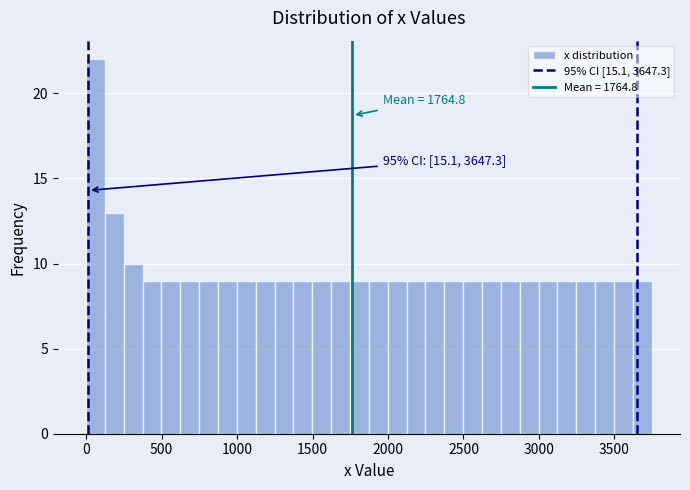

Around what value on the x-axis is the tallest bar? Give the approximate position of its centre, as read against the axis.

50